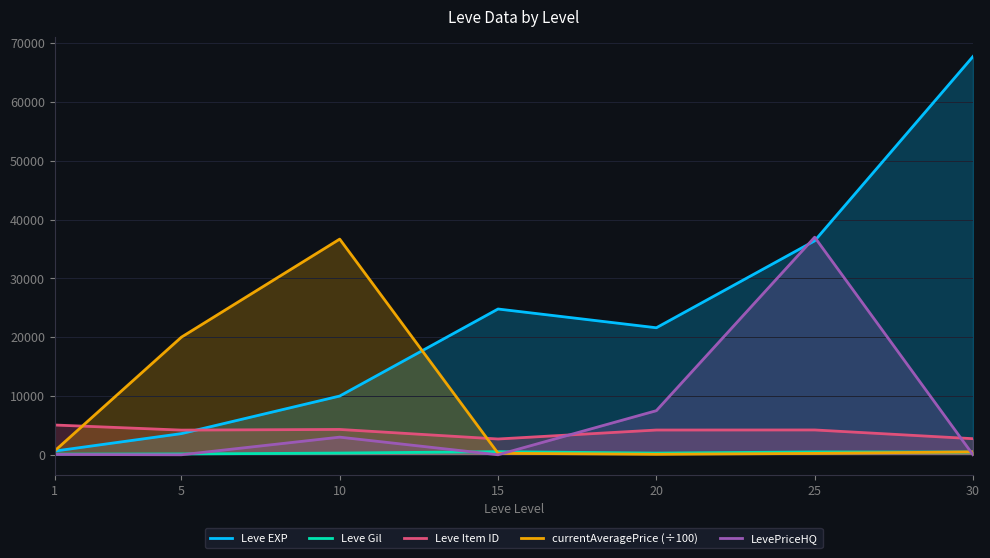

True or false: Leve EXP and LevePriceHQ cross at least once.

True